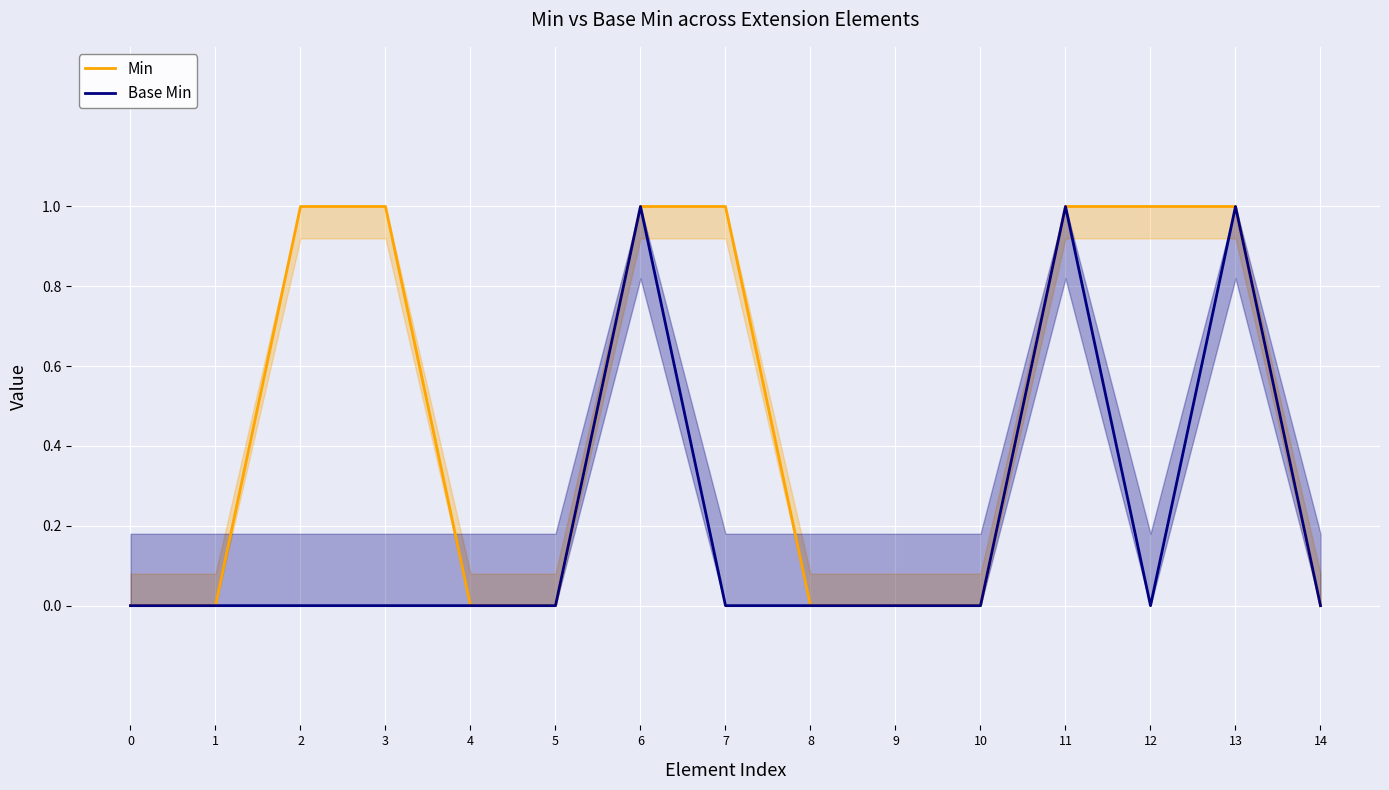

Count the number of data series in this chart.

2